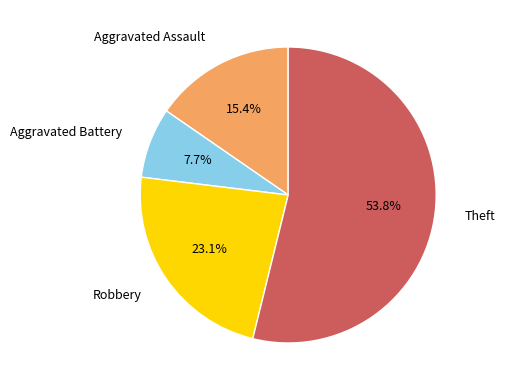

To the nearest percent, what is the difference between the Robbery and Theft slice percentages?

31%